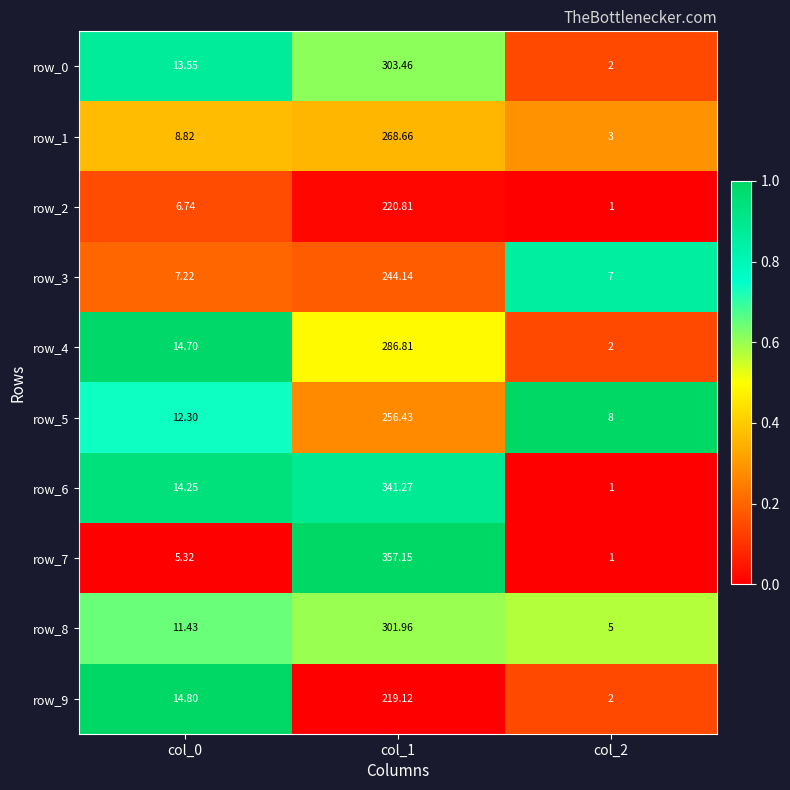

Is the value of row_6 at col_1 greater than the value of row_3 at col_2?

Yes